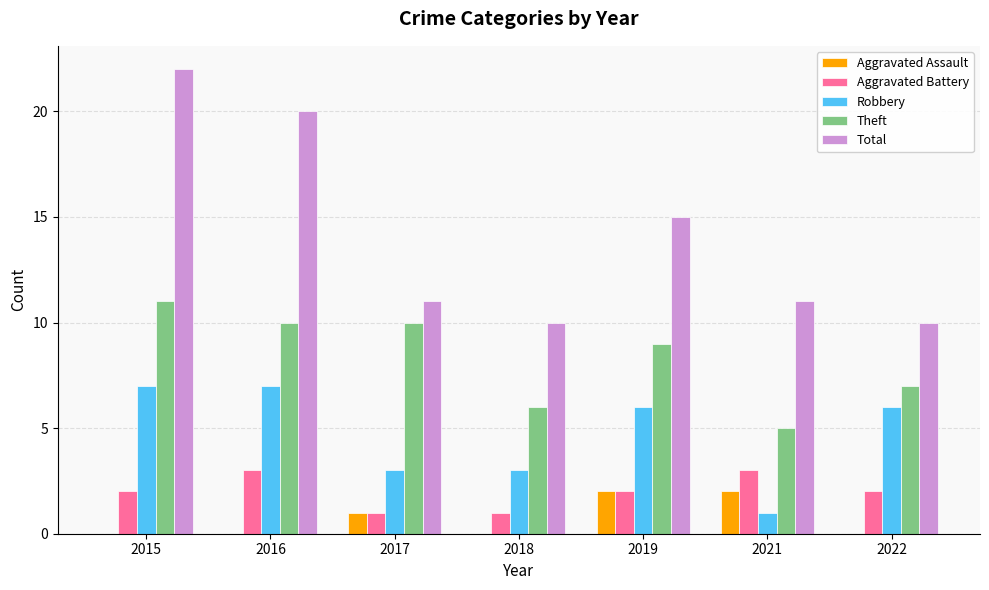

Which series has the largest total across all categories?

Total